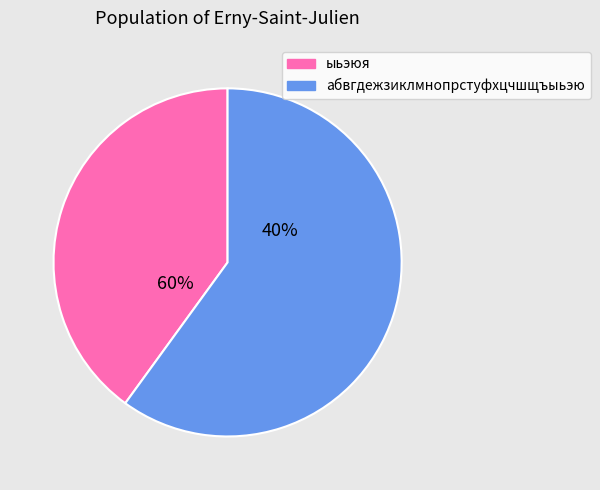

Is абвгдежзиклмнопрстуфхцчшщъыьэю (2) the majority of the pie?

No